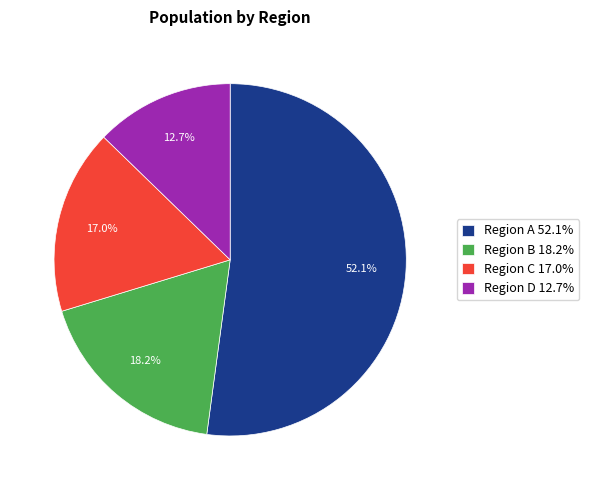

Which category has the biggest portion of the pie?

Region A 52.1%